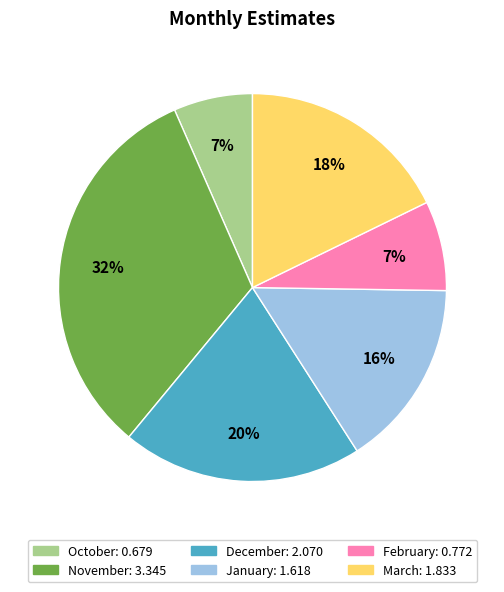

What is the largest slice in the pie chart?

November